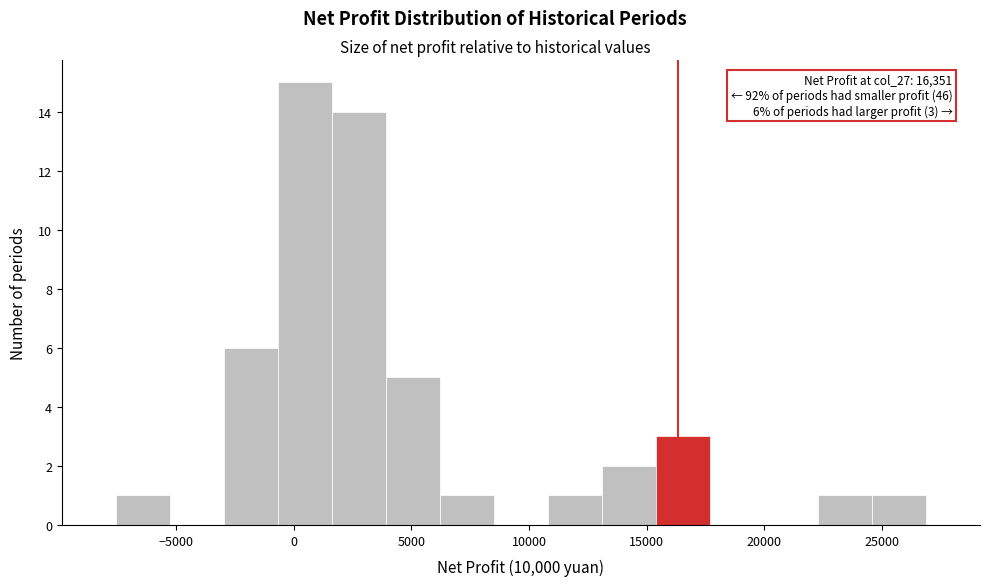

Over which range of the x-axis is the bar tallest?

-500 to 1500